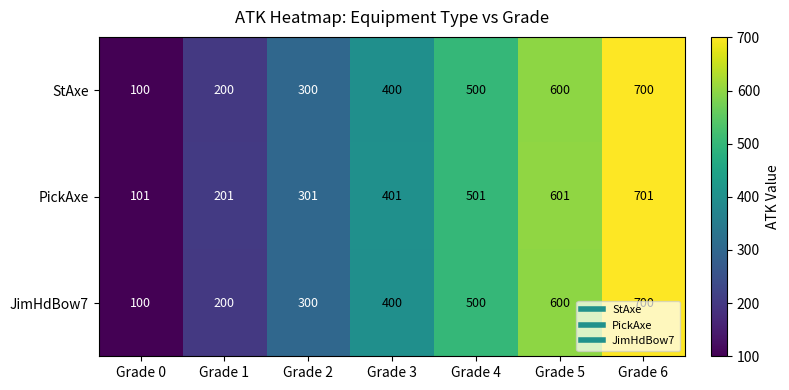

What is the difference between the StAxe values at Grade 5 and Grade 0?

500